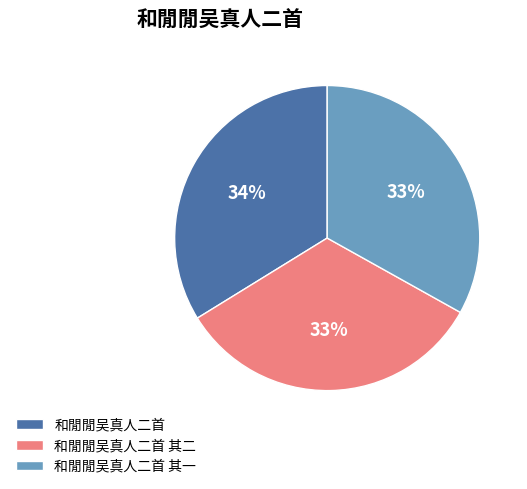

Is there a majority slice in this chart?

No